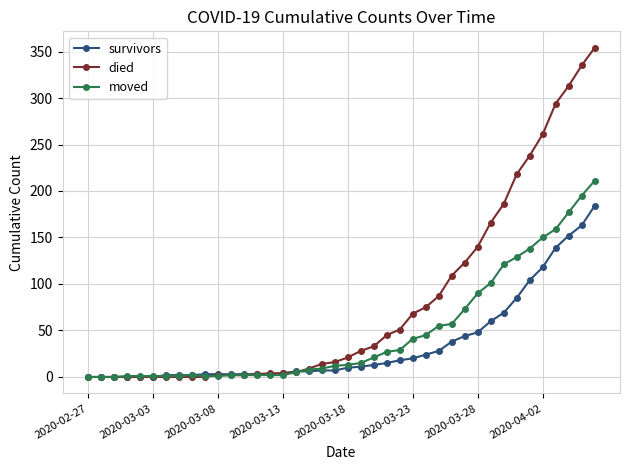

What is the greatest value displayed?

354